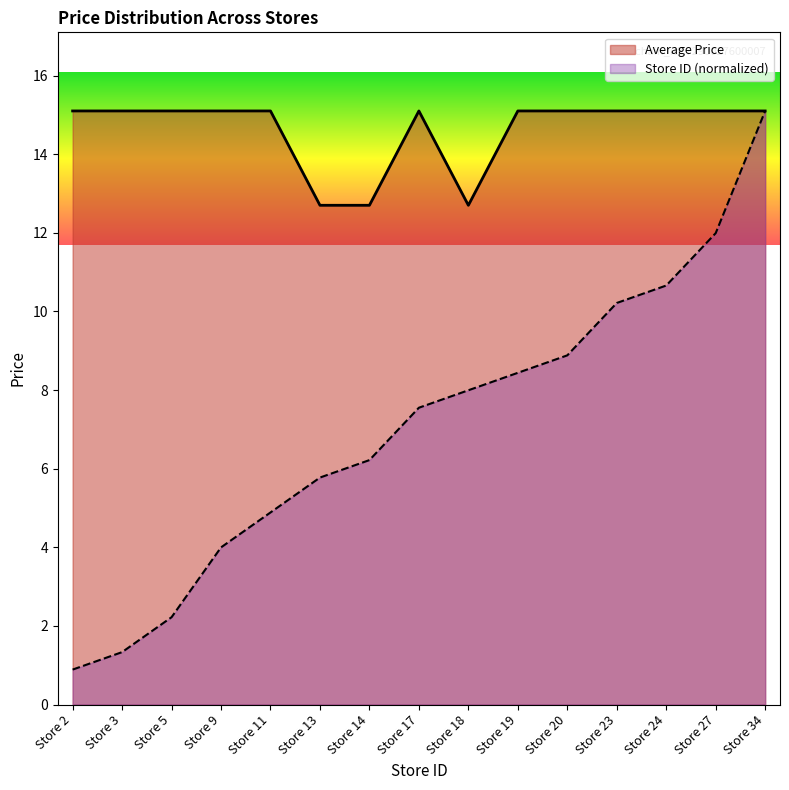

True or false: Store Count has a value of 8.4 at Store 19.

True